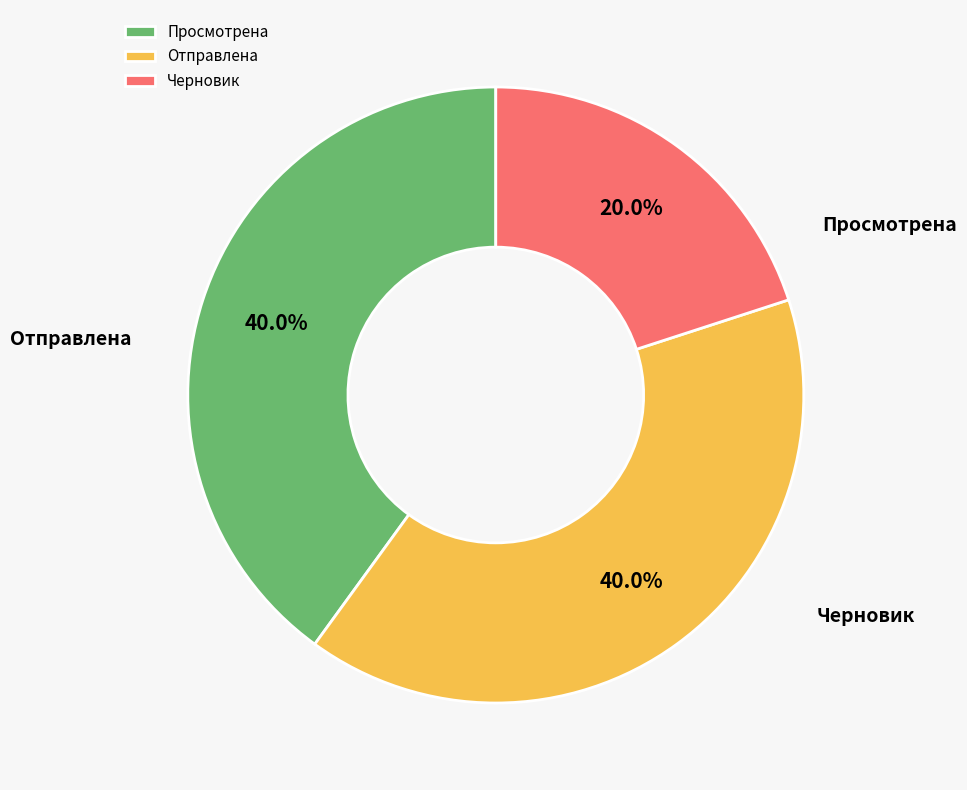

To the nearest percent, what percentage of the pie is Просмотрена?

40%